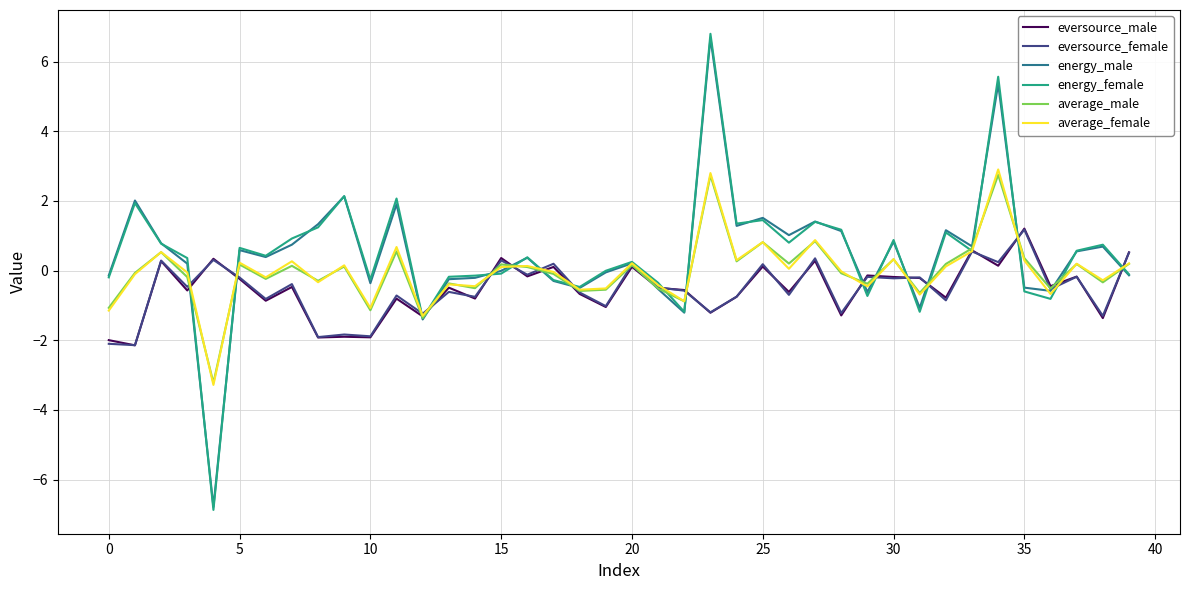

What is the minimum value for average_female?

-3.3